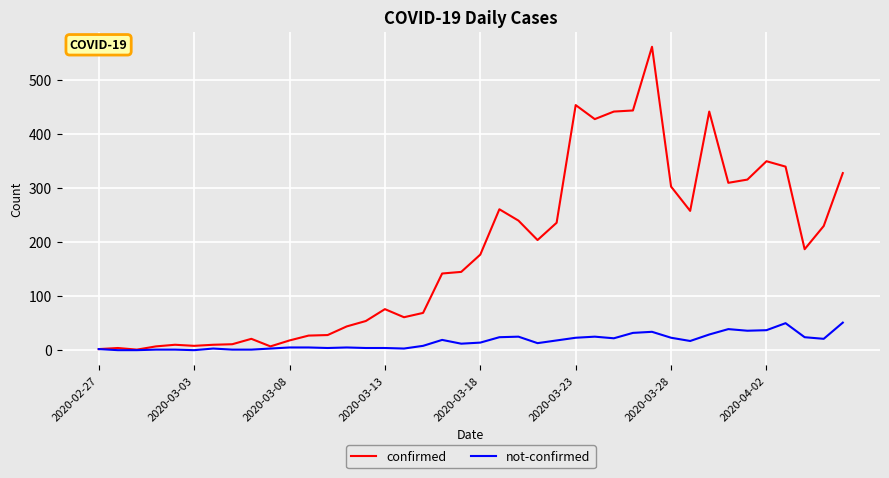

What is the highest value of the not-confirmed series?

51